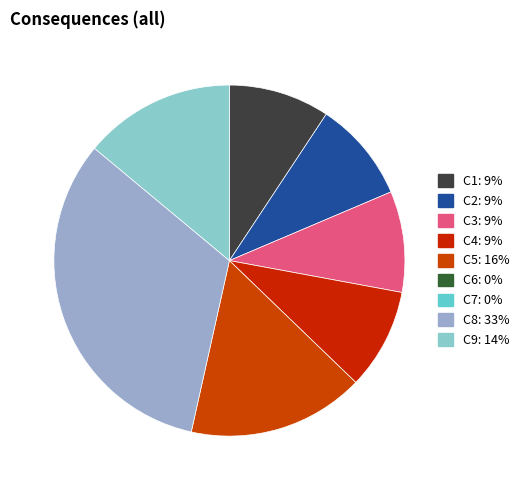

Rank the categories by value from highest to lowest.

C8, C5, C9, C1, C2, C3, C4, C6, C7